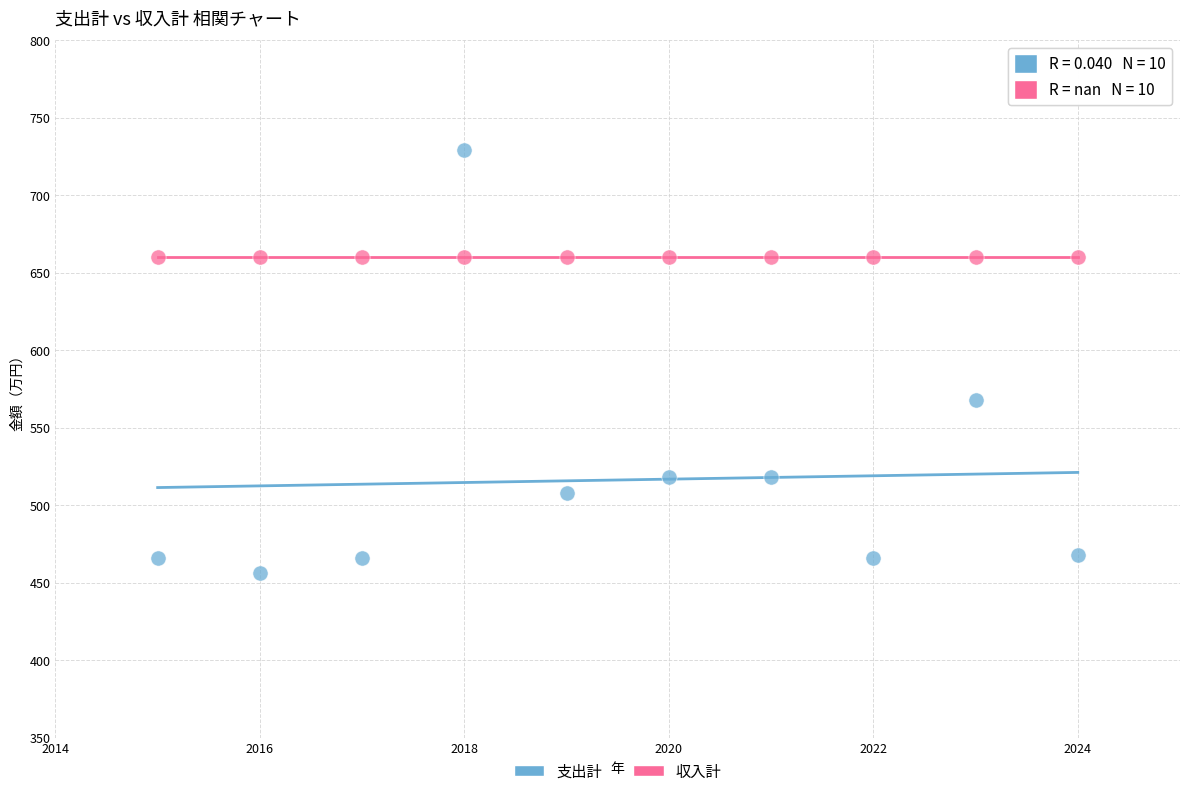

In the 支出計 series, what Y value is closest to 592?

568